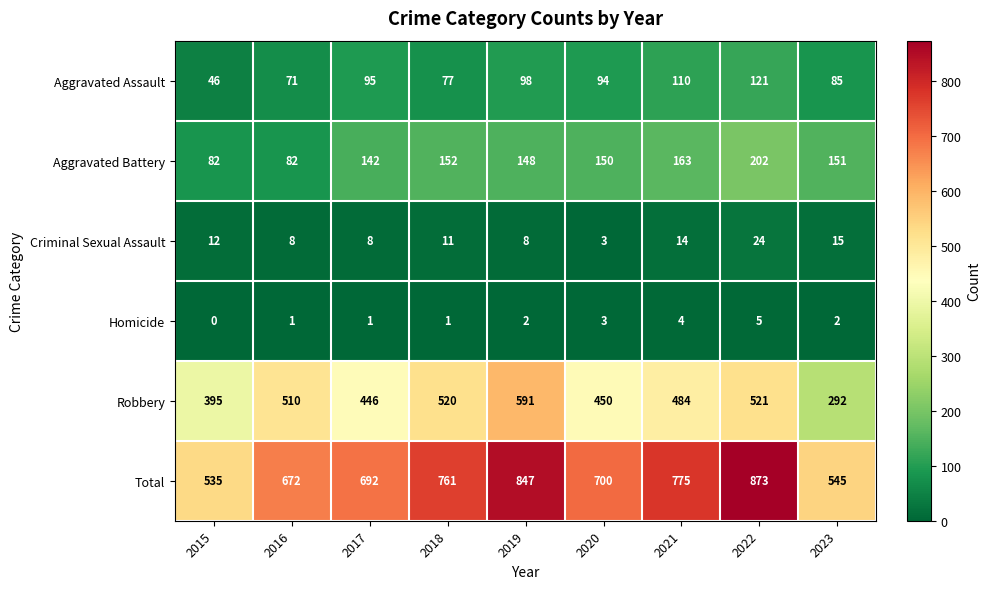

Is it true that Total equals 346 at 2023?

False